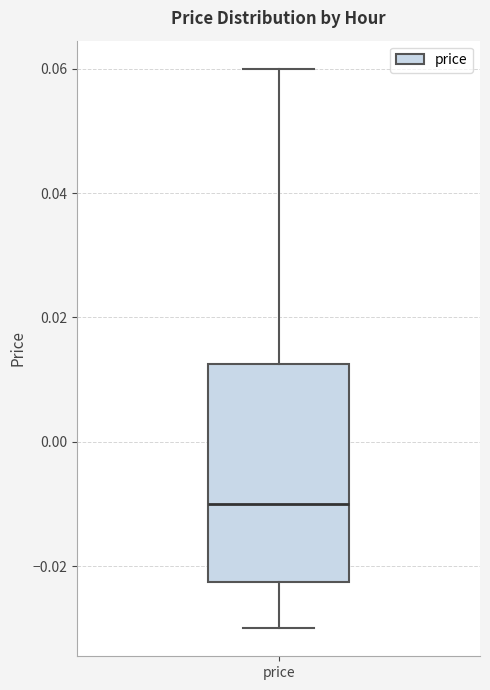

Read this box plot against the y-axis: the position of the median line, the range covered by the box, and the ends of both whiskers. The values are not printed on the chart, so give them approximately, as read against the axis.

median -0.010, box -0.022 to 0.012, whiskers -0.030 to 0.060